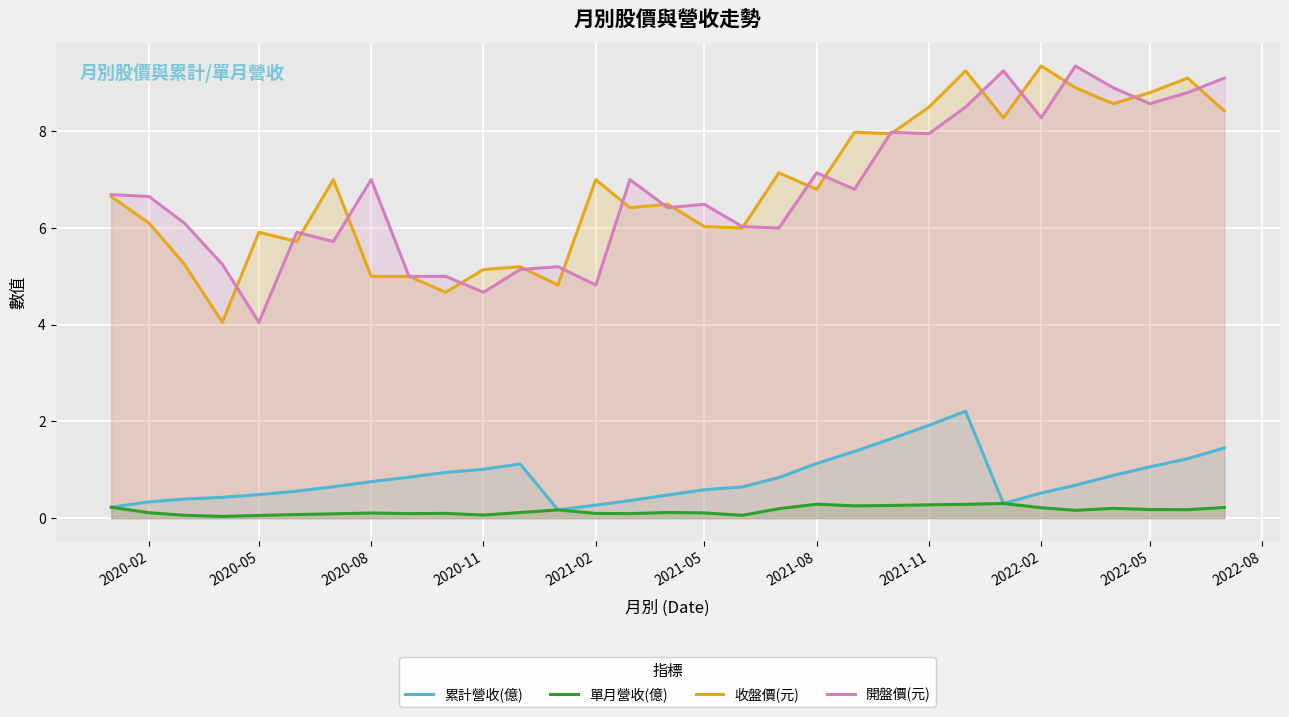

What is the highest value of the 累計營收(億) series?

2.2